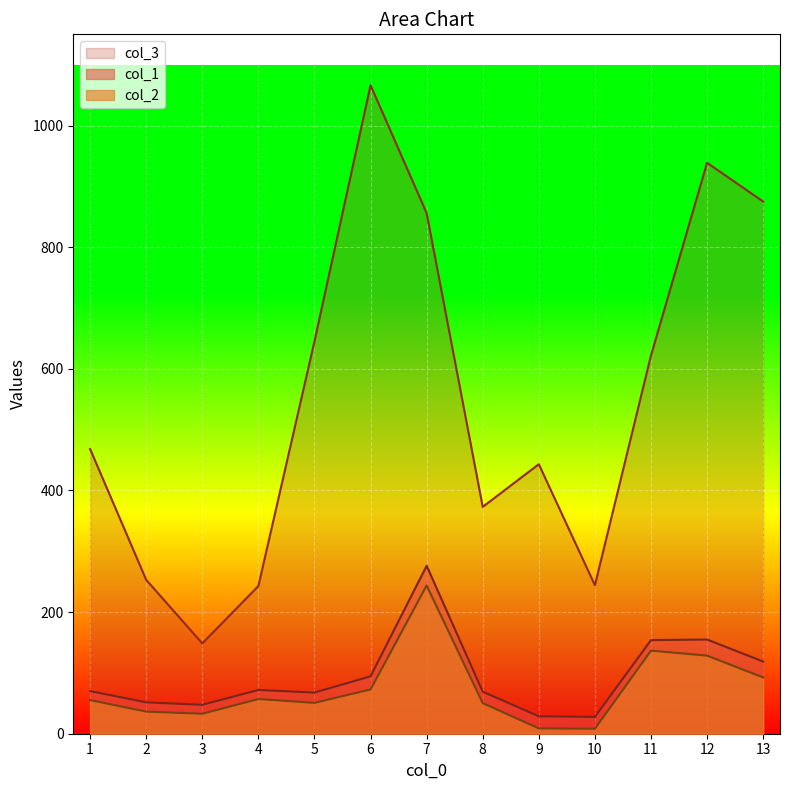

At how many categories does at least one series exceed 708?

4